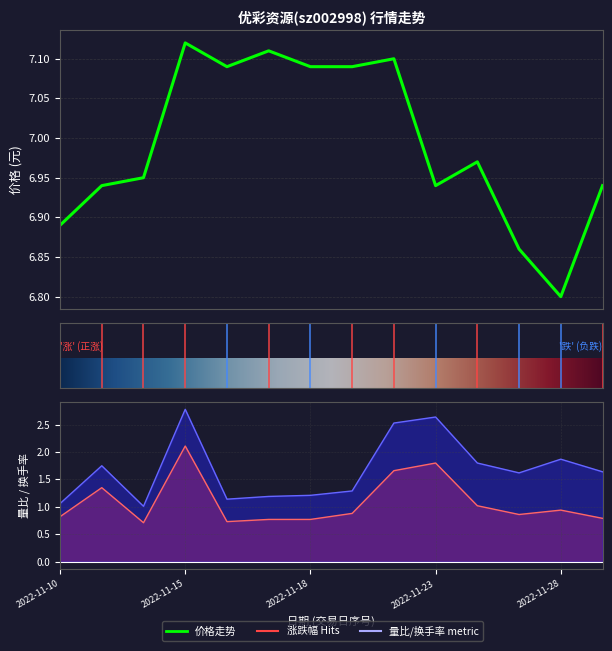

Reading left to right, extract all data points from this chart.

价格: 6.9	6.9	7.0	7.1	7.1	7.1	7.1	7.1	7.1	6.9	7.0	6.9	6.8	6.9
量比: 0.8	1.4	0.7	2.1	0.7	0.8	0.8	0.9	1.7	1.8	1.0	0.9	0.9	0.8
换手率: 1.1	1.8	1.0	2.8	1.1	1.2	1.2	1.3	2.5	2.6	1.8	1.6	1.9	1.6